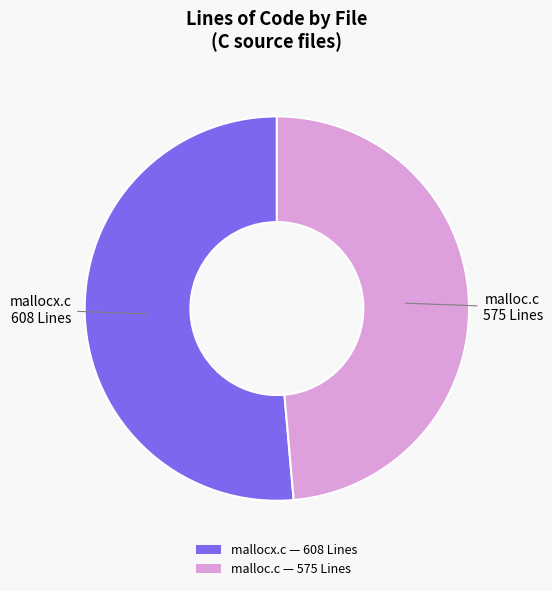

Is the sum of mallocx.c — 608 Lines and malloc.c — 575 Lines greater than half?

Yes